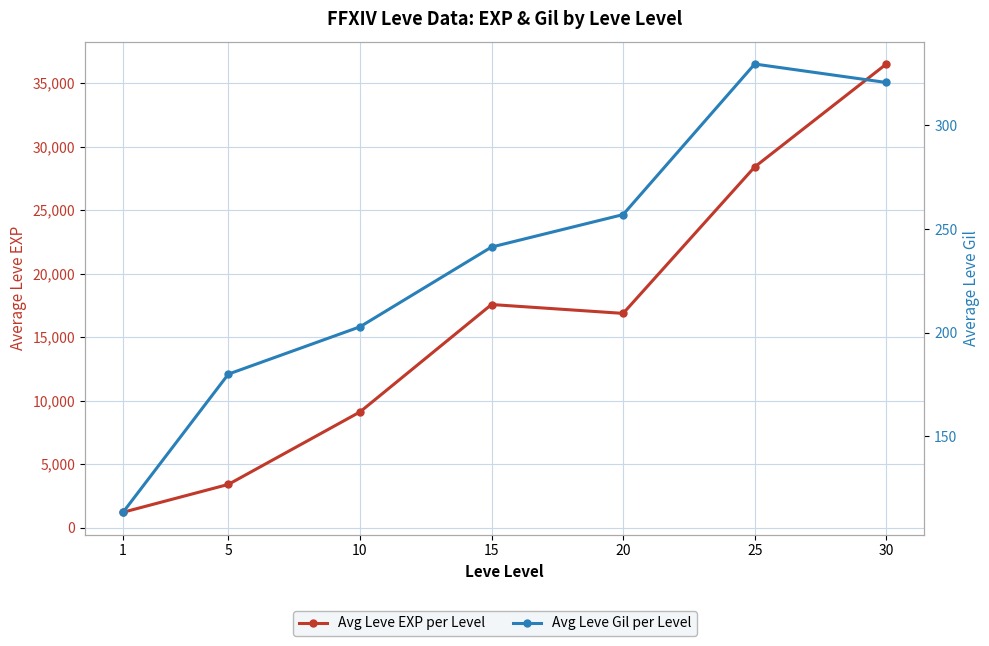

True or false: Avg Leve Gil per Level and Avg Leve EXP per Level cross at least once.

False